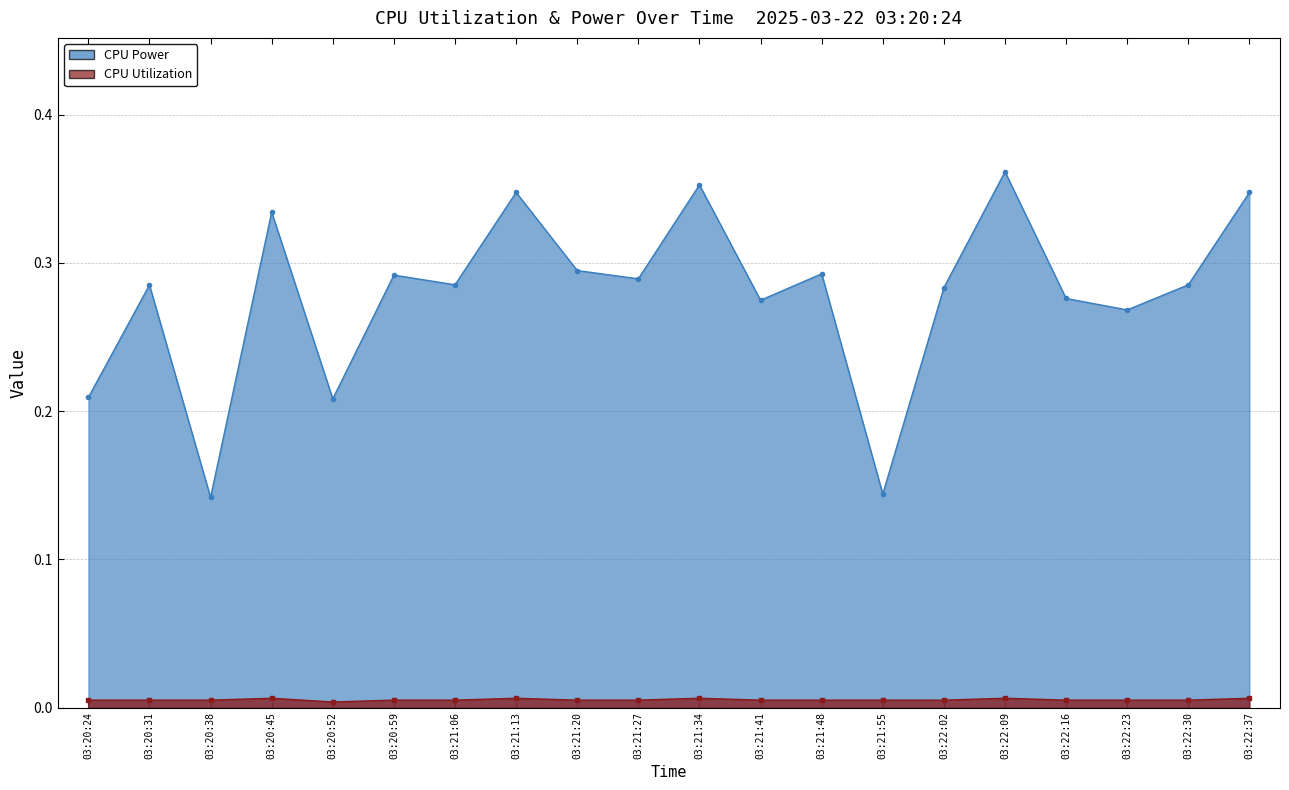

Count the CPU Power values in the range 0 to 1.

20